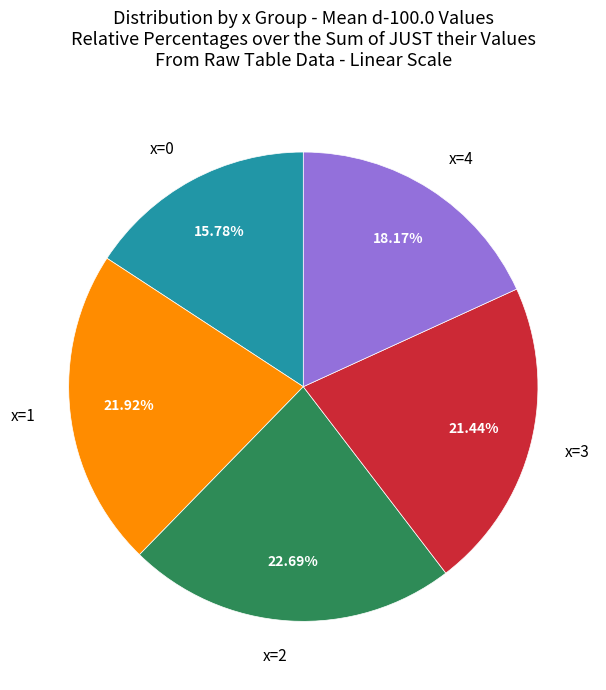

Do x=4 and x=0 together represent more than half of the pie?

No